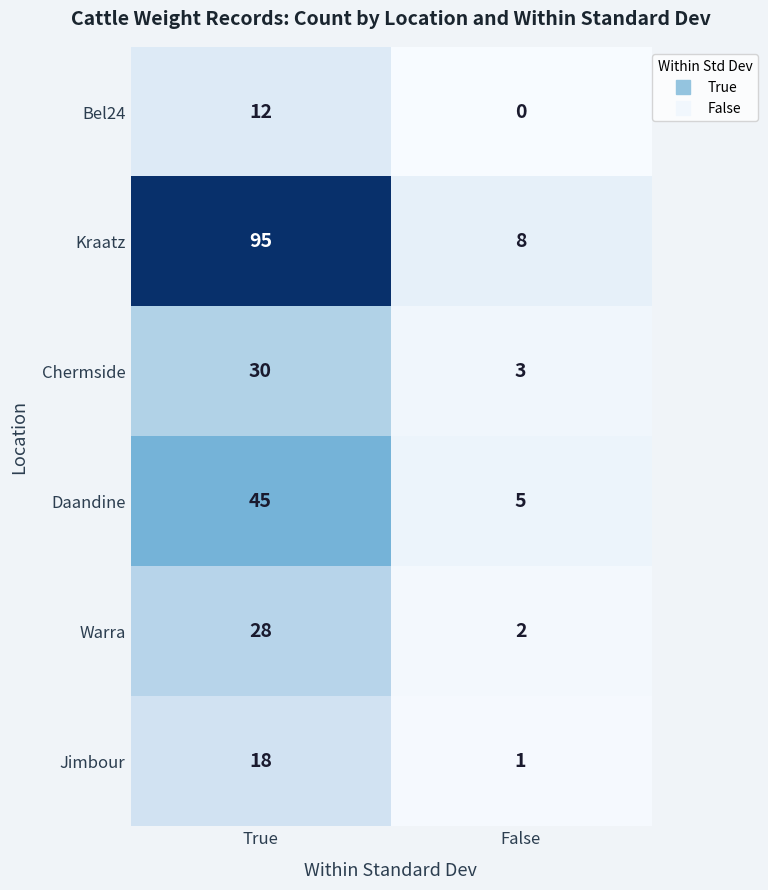

Which series has the largest range (max minus min)?

Kraatz